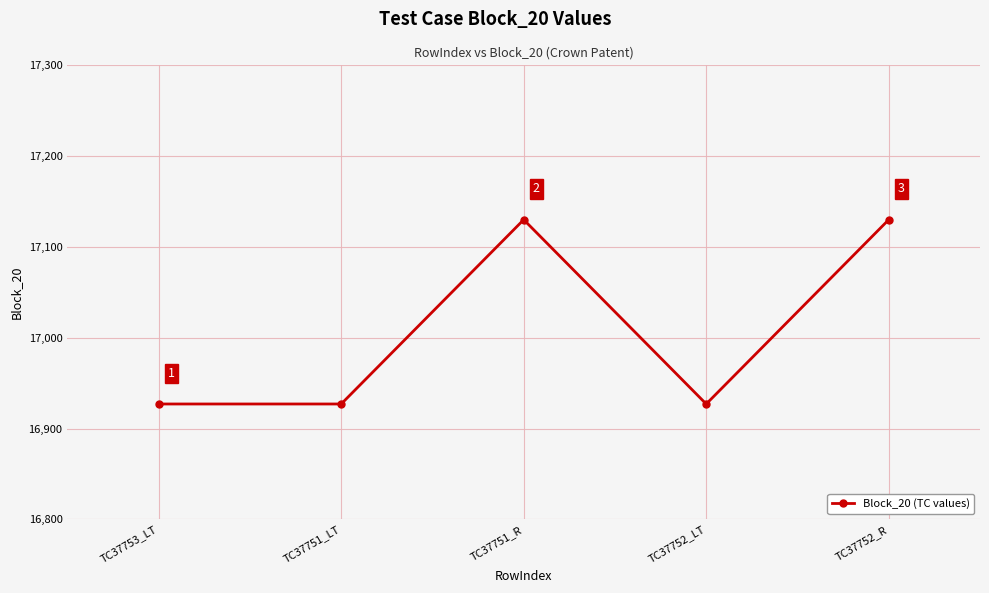

Reading left to right, transcribe all the data shown in this chart.

16927	16927	17130	16927	17130